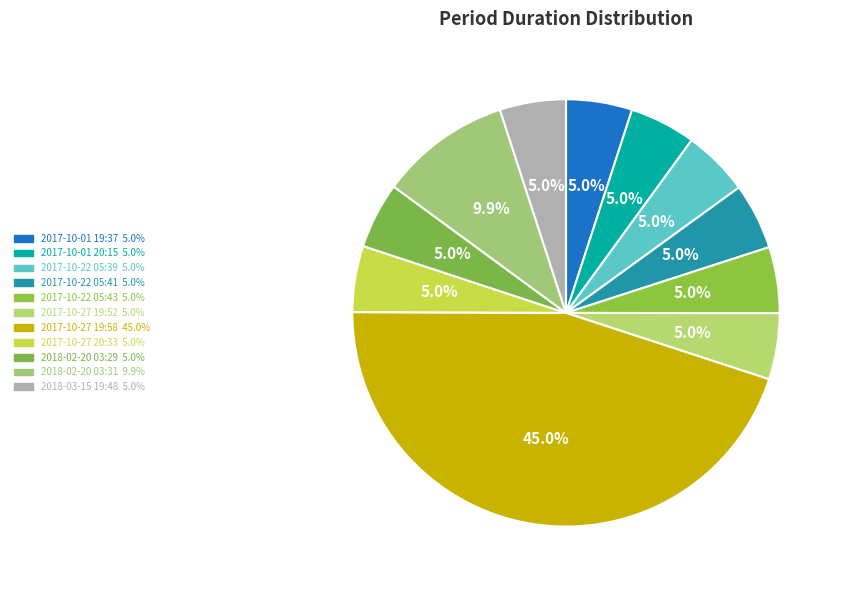

The 2017-10-22 05:39 slice represents 1% of the pie. True or false?

False